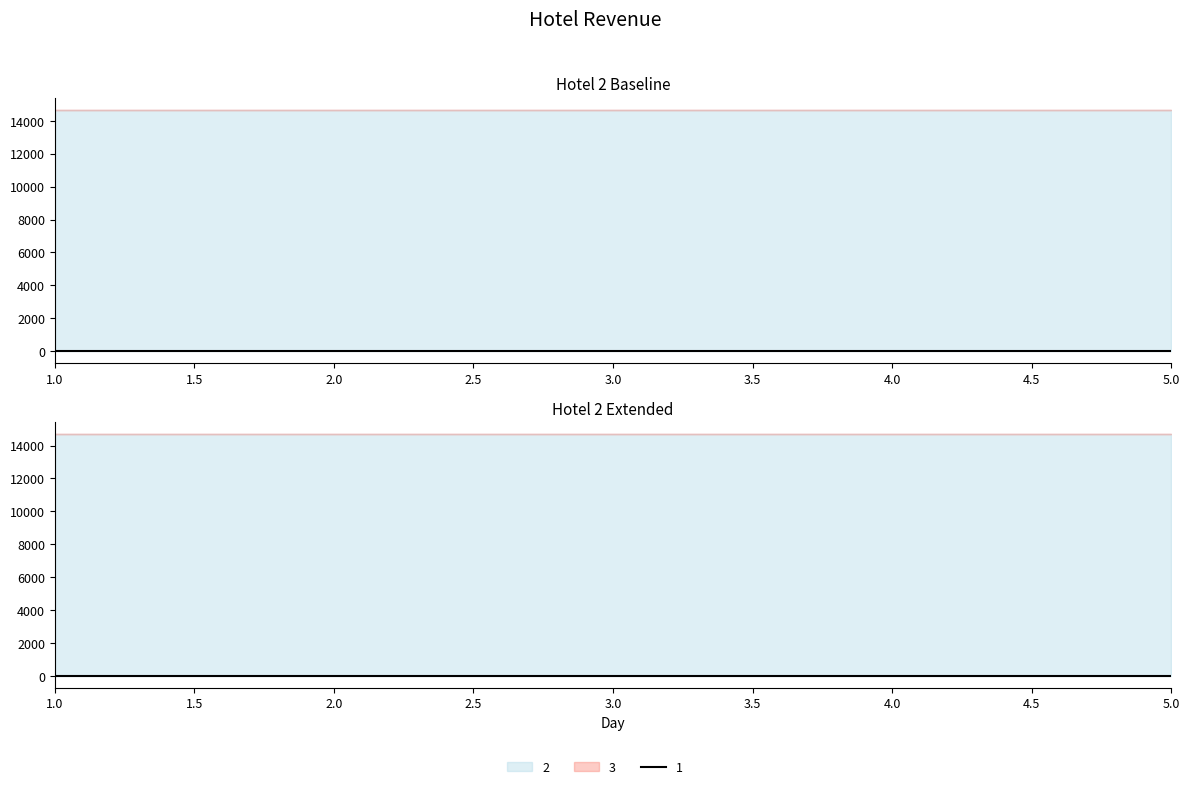

The value of 2 at 1 is 24906.3. True or false?

False